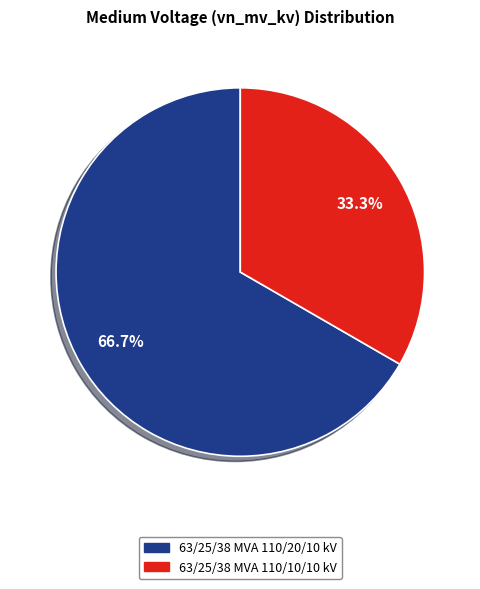

Which has a higher value, 63/25/38 MVA 110/10/10 kV or 63/25/38 MVA 110/20/10 kV?

63/25/38 MVA 110/20/10 kV